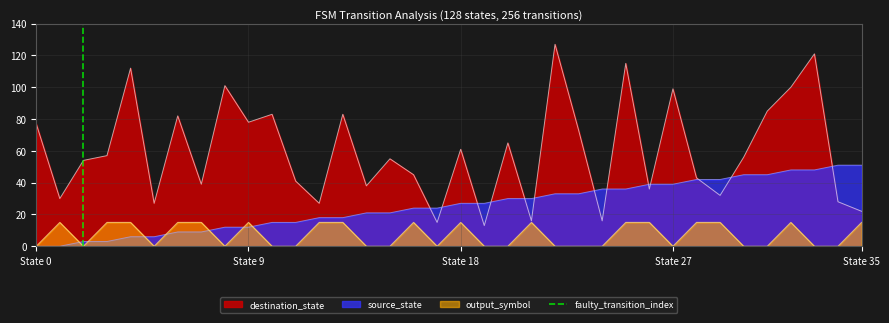

The output_symbol series shows 15 at State 35. True or false?

True